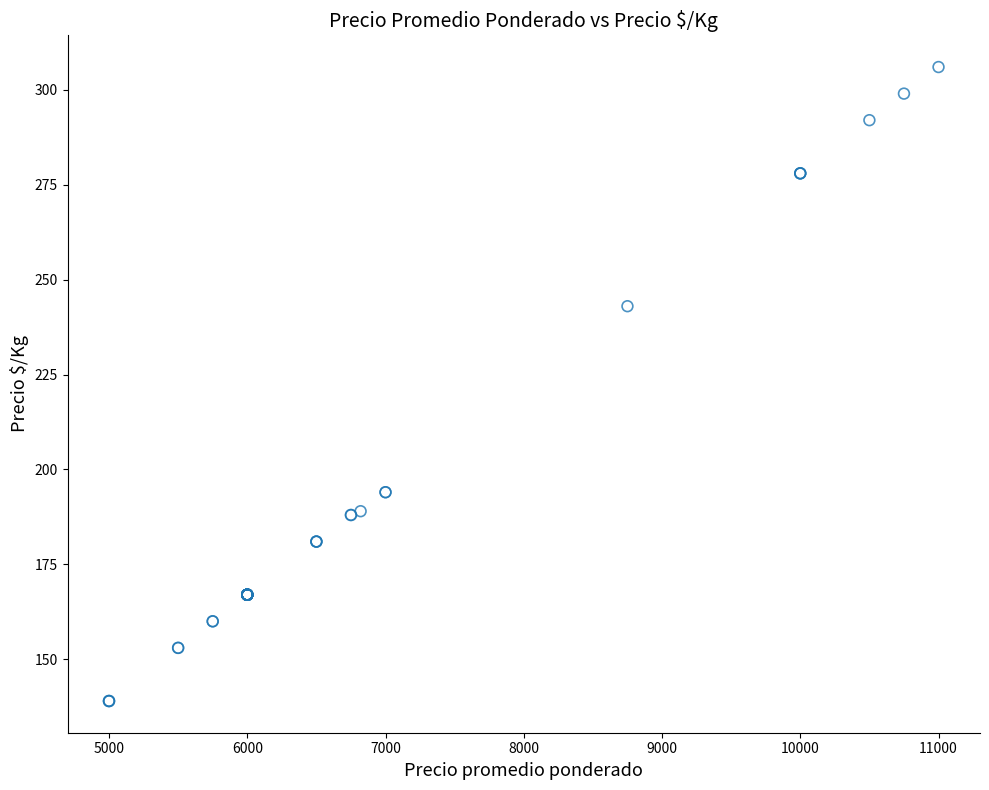

What Y value in the scatter plot is closest to 222?

243